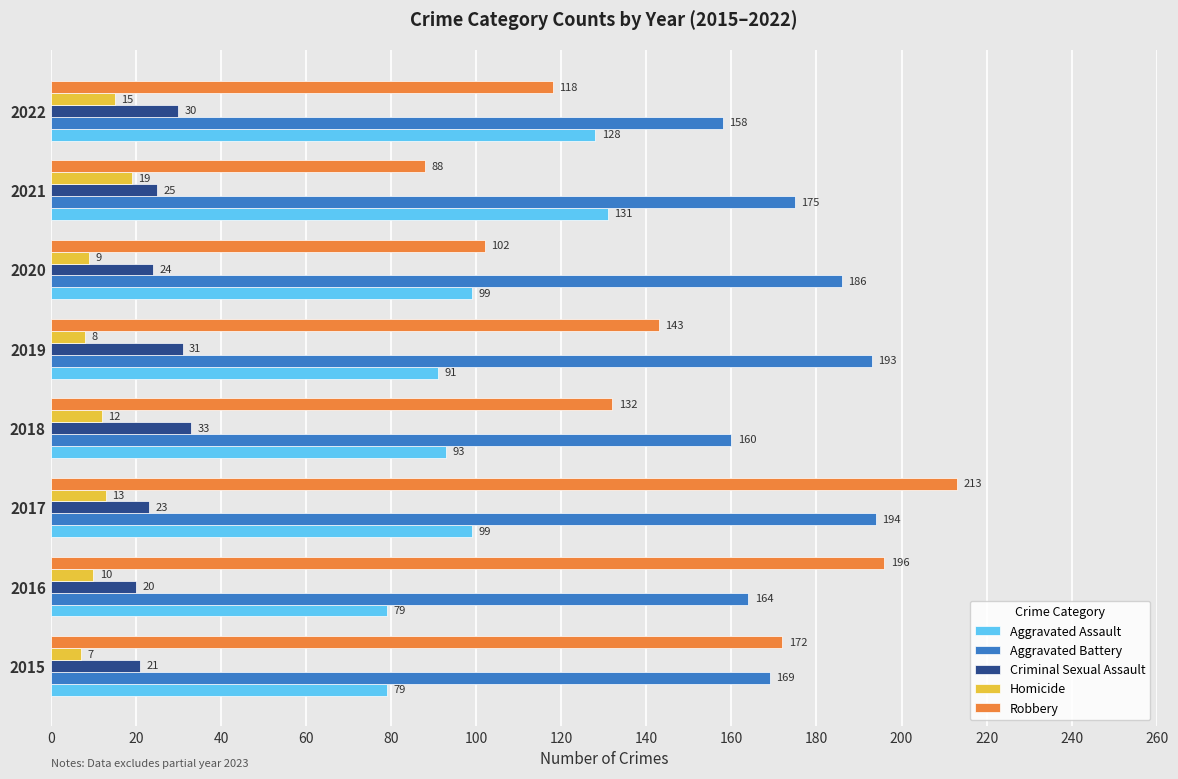

Which category has the lowest value in the Criminal Sexual Assault series?

2016